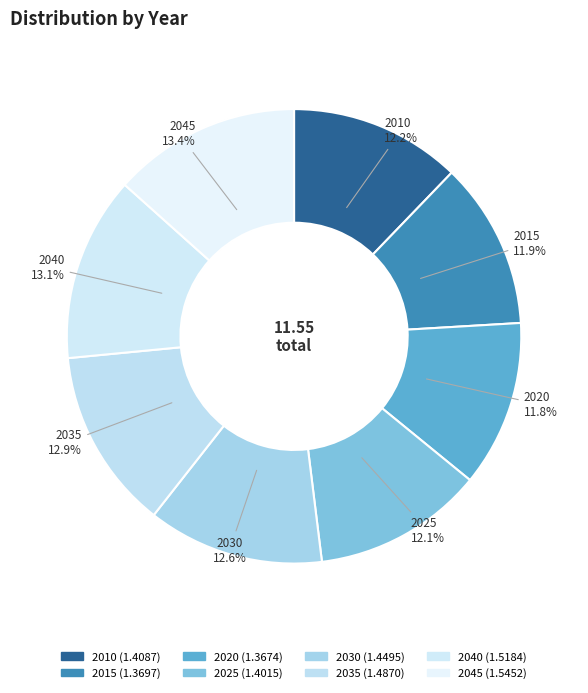

Is there any slice that represents more than half of the pie?

No